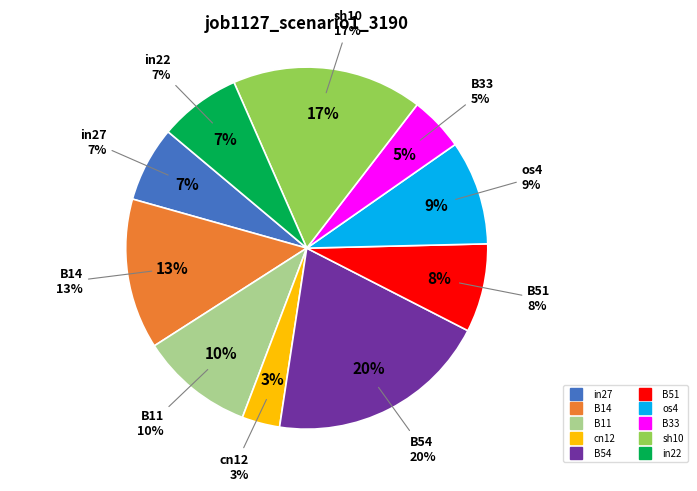

Count the number of slices in the pie.

10